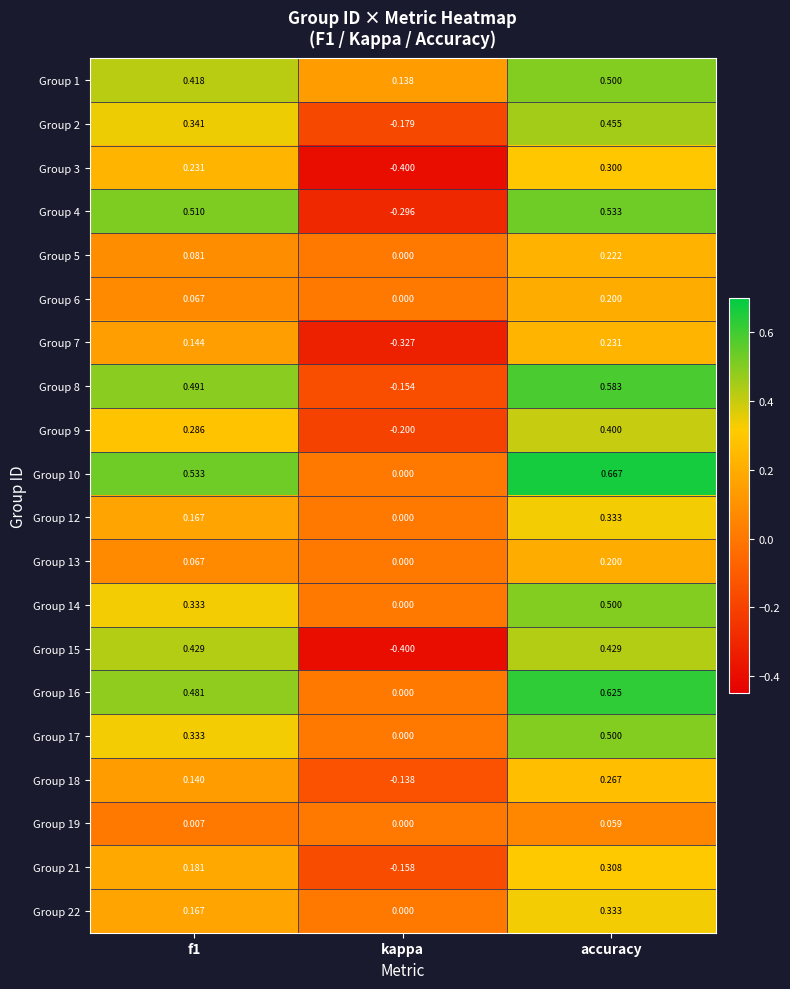

Which label corresponds to the largest value in the chart?

accuracy